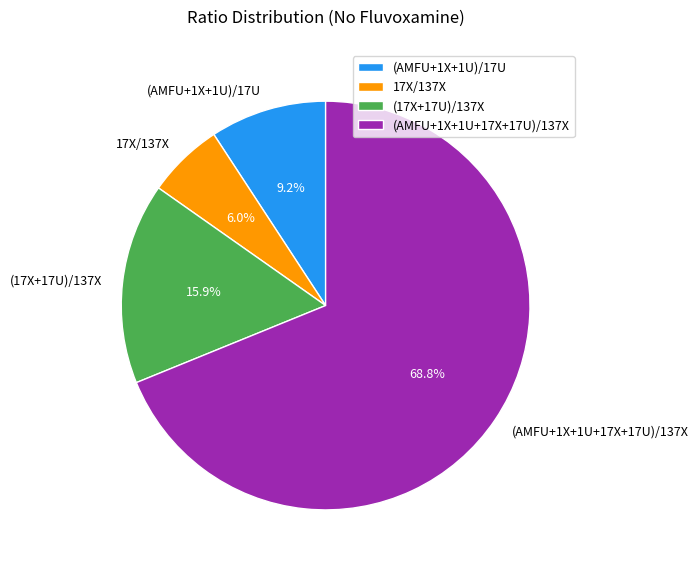

Between 17X/137X and (AMFU+1X+1U+17X+17U)/137X, which is larger?

(AMFU+1X+1U+17X+17U)/137X